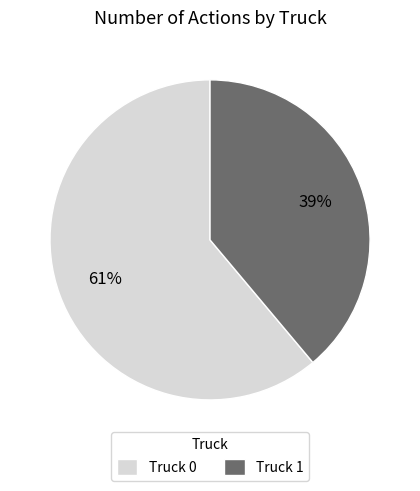

How many slices are in this pie chart?

2